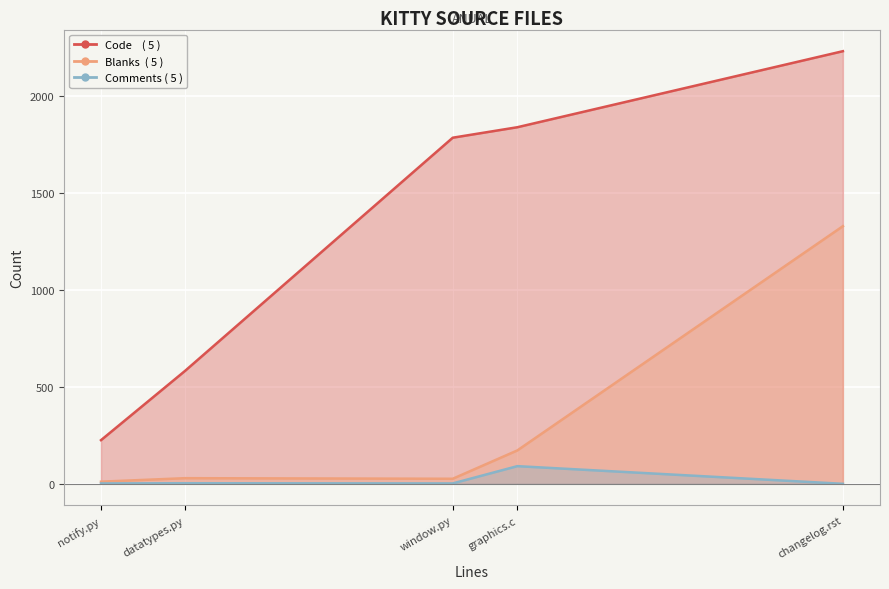

The Code series shows 1838 at graphics.c. True or false?

True